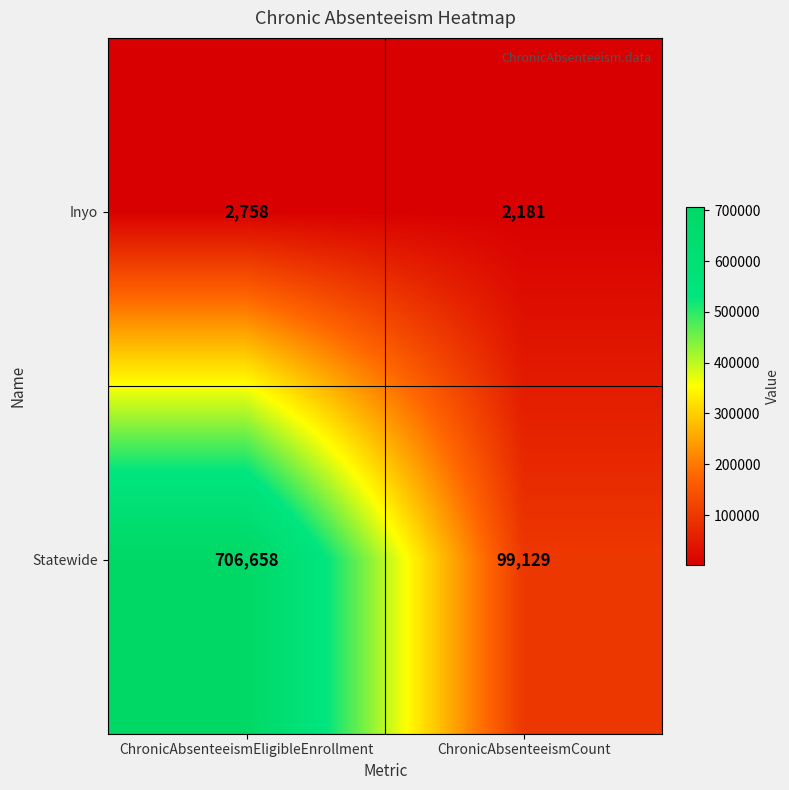

What is the spread (max minus min) of values at ChronicAbsenteeismCount?

96948